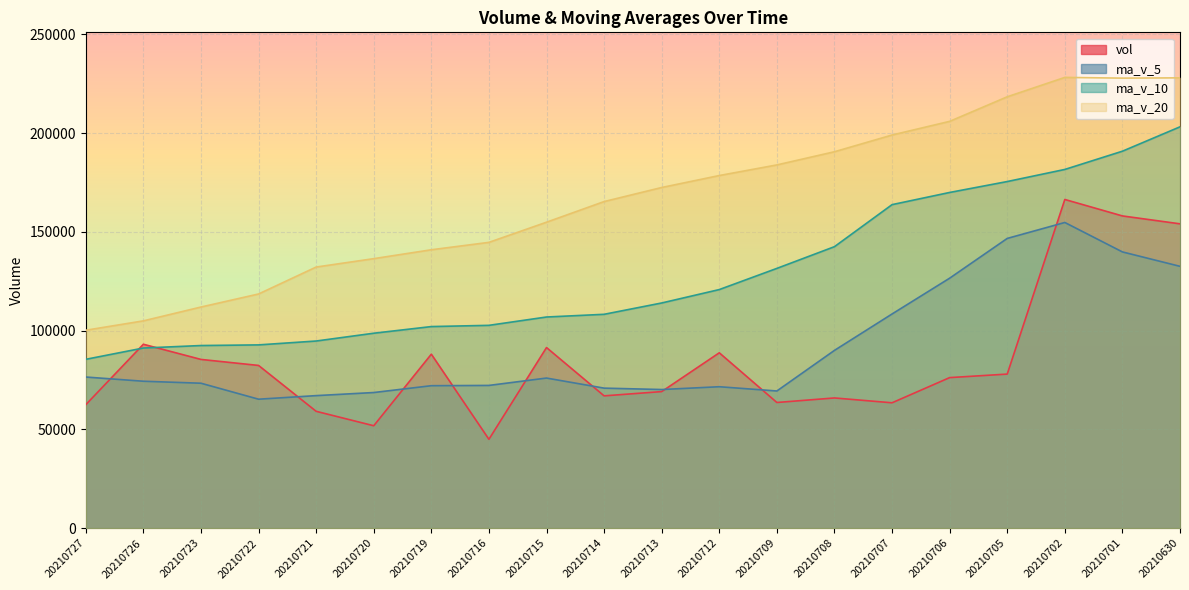

How many times do vol and ma_v_10 cross each other?

2